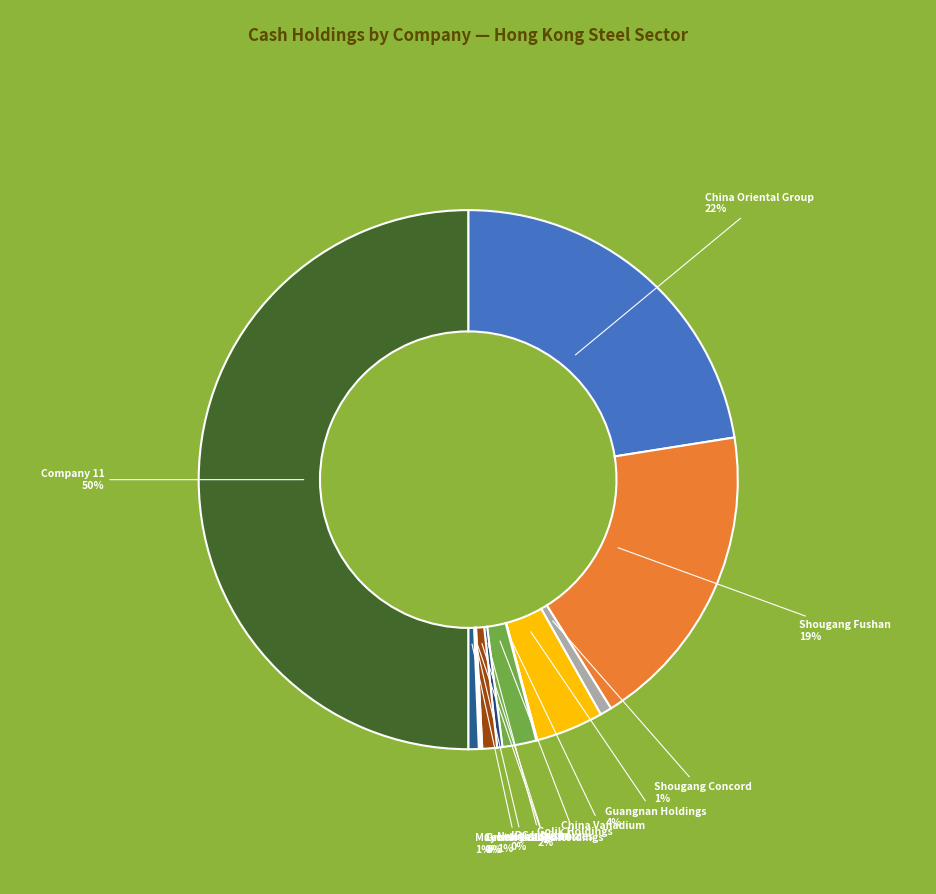

Rank the categories by value from lowest to highest.

China Vanadium, Green Leader Holdings, Century Global, IRC Limited, Mayer Holdings, Shougang Concord, Newton Resources, Golik Holdings, Guangnan Holdings, Shougang Fushan, China Oriental Group, Company 11